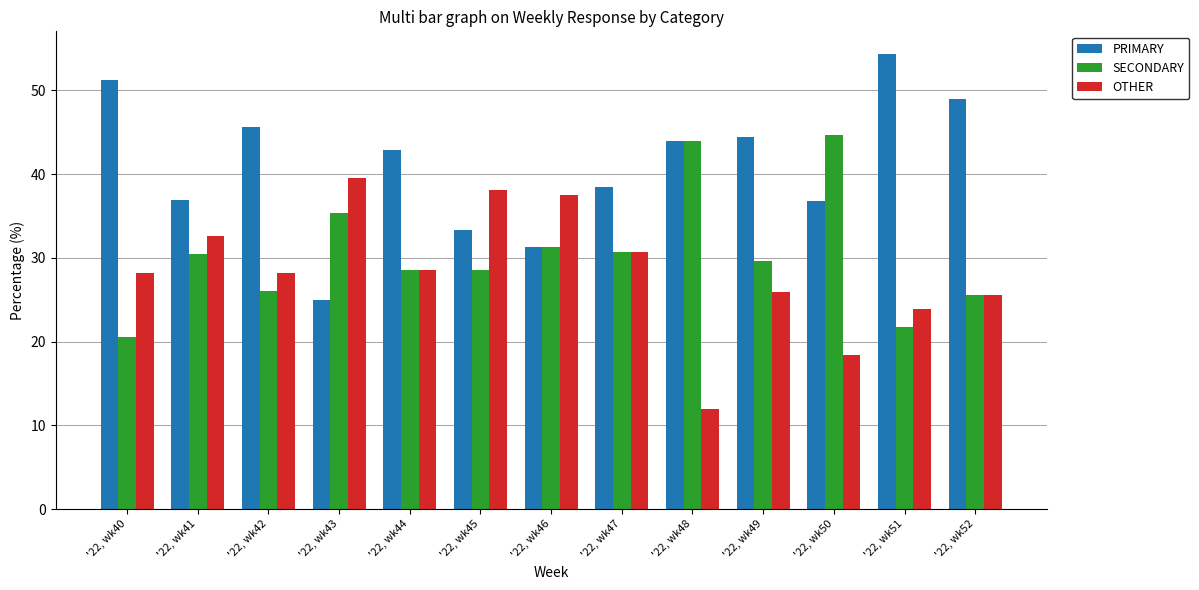

How many bars are there in total?

39